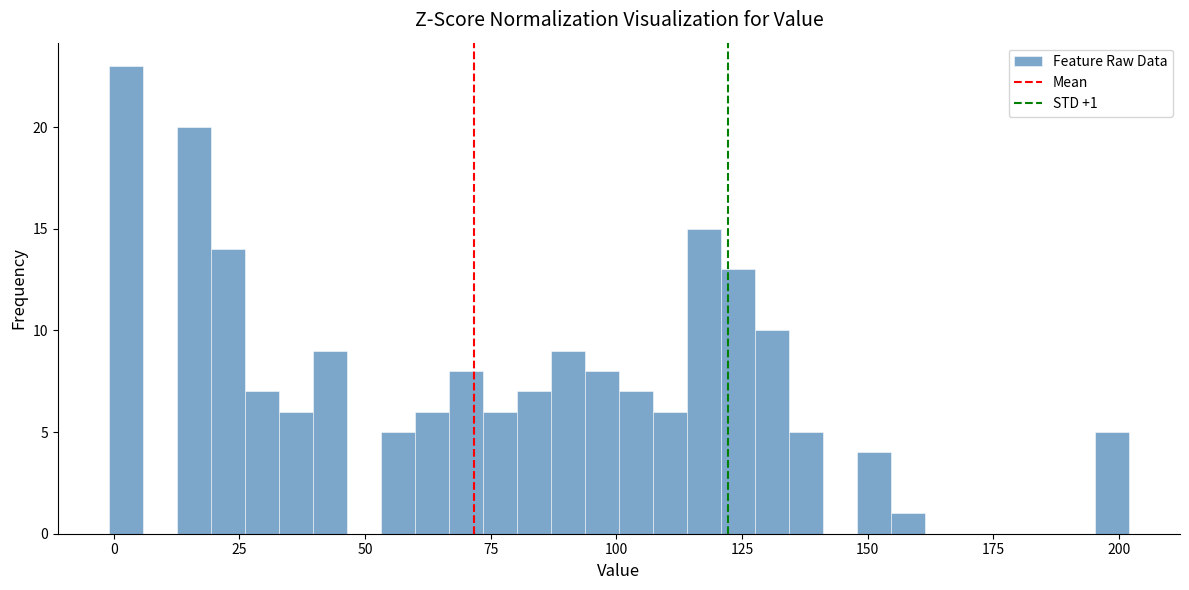

Around what value on the x-axis is the tallest bar? Give the approximate position of its centre, as read against the axis.

0